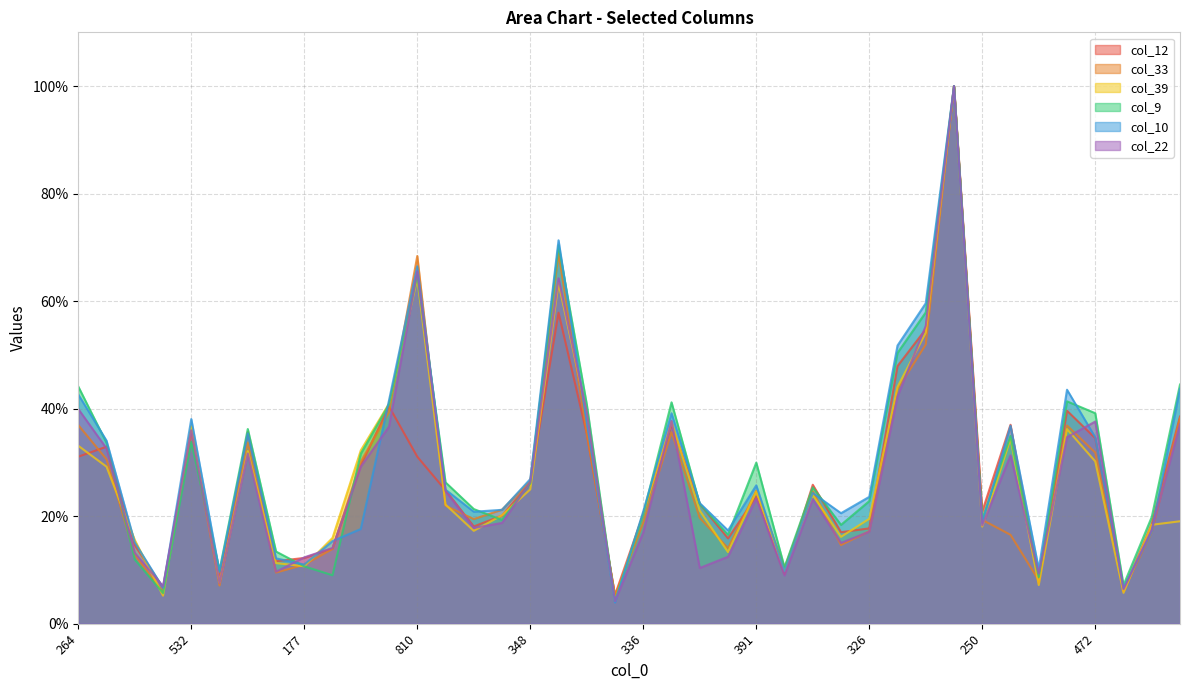

At which label is col_9 closest to 52?

627